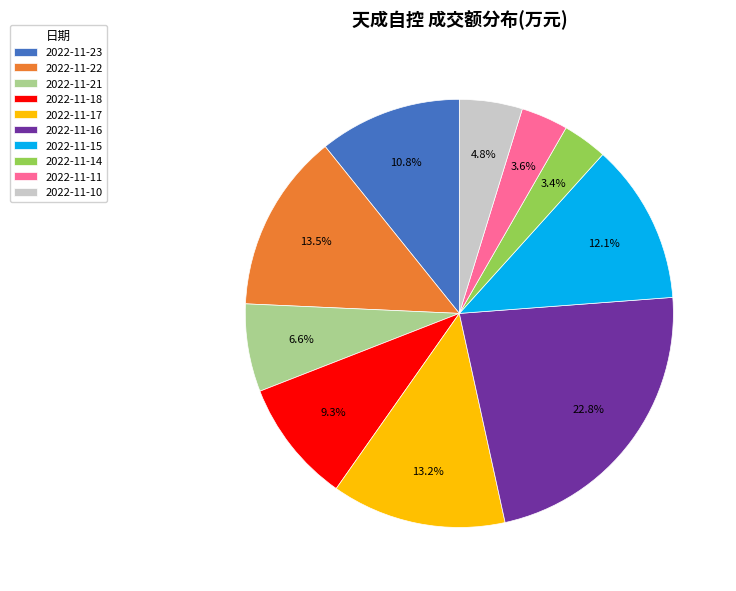

To the nearest percent, what is the difference between the largest and smallest slice percentages?

19%